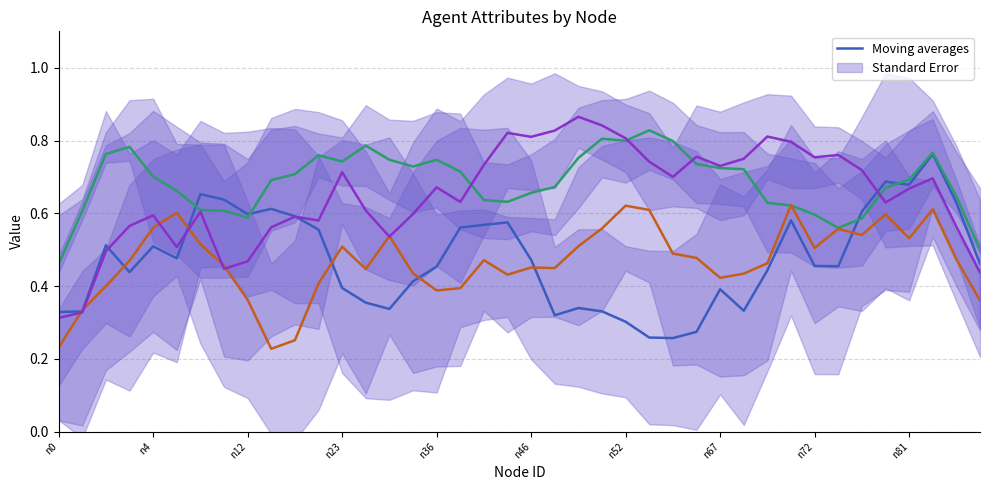

What is the sum of all influenceability Moving average values?

18.7